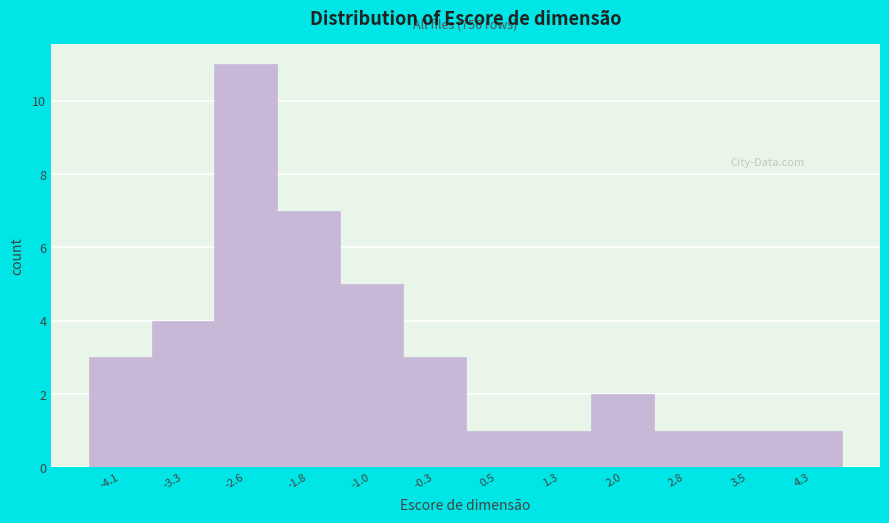

Reading left to right, list all the values displayed in this chart.

3	4	11	7	5	3	1	1	2	1	1	1